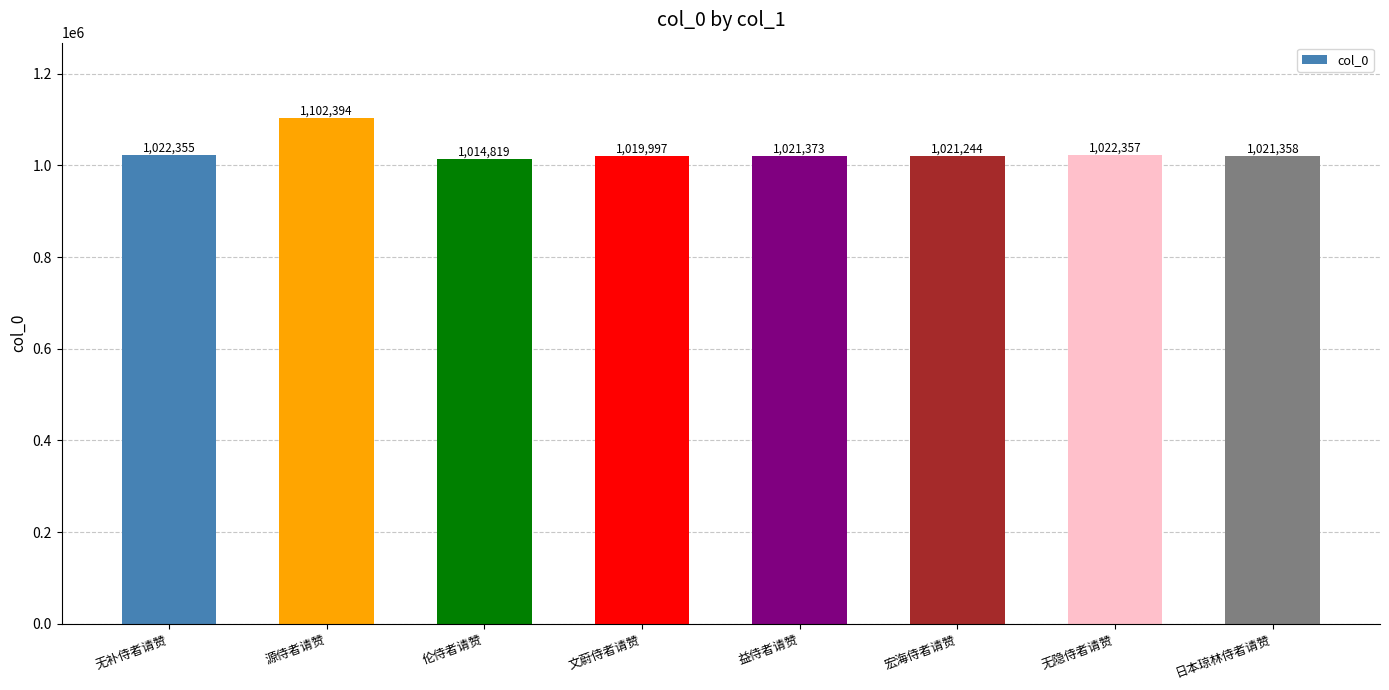

What is the value of the 6th bar from the left?

1021244